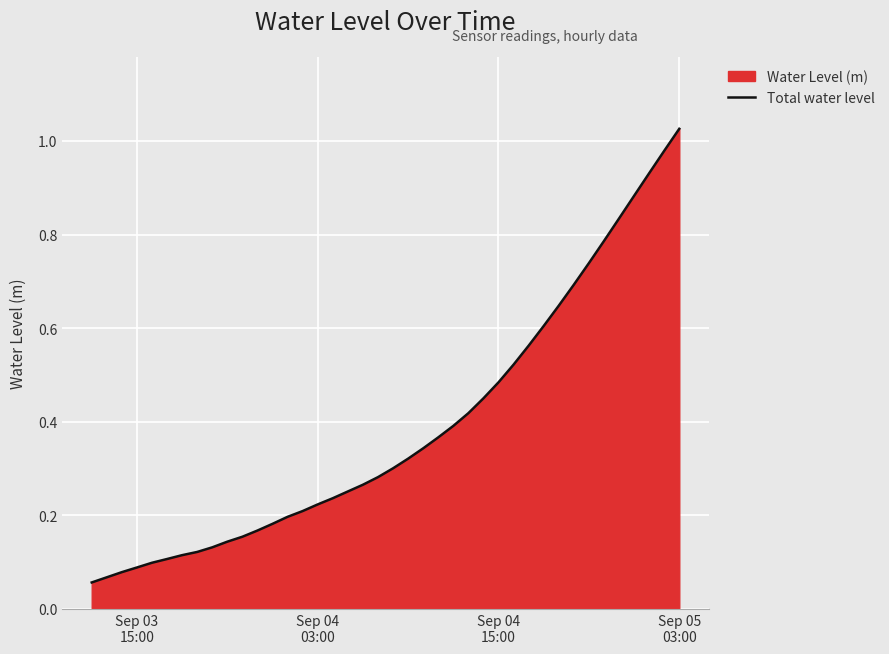

What is the minimum value shown in the chart?

0.1